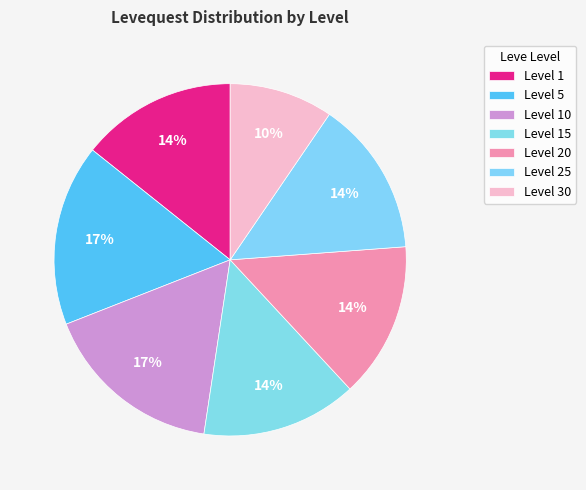

How many slices are in this pie chart?

7